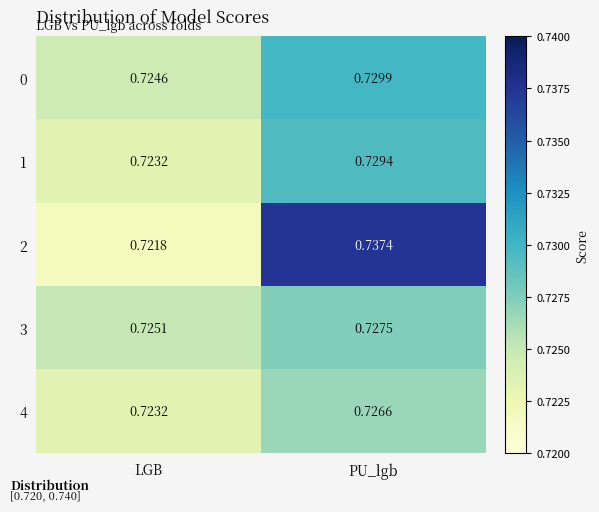

Which series has the widest spread of values?

2